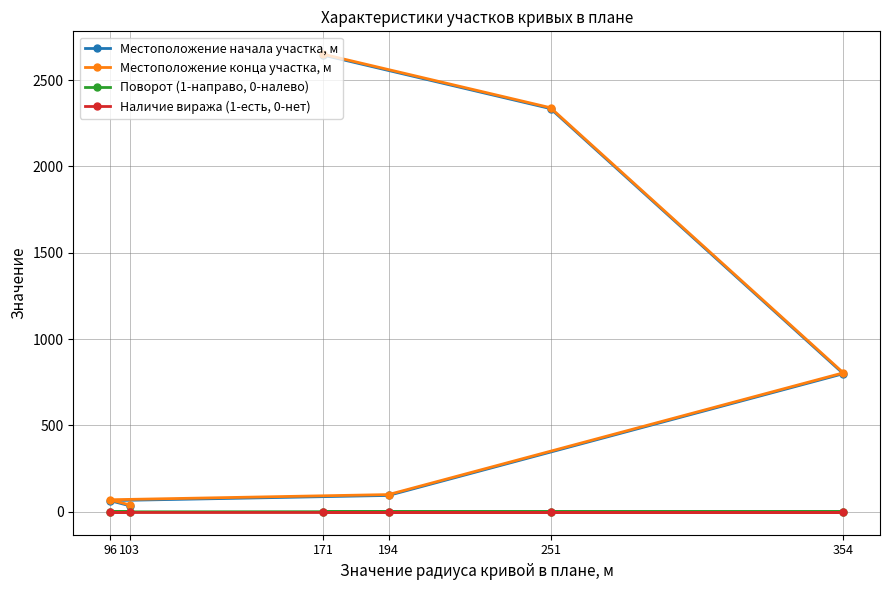

True or false: Местоположение конца участка, м and Наличие виража (1-есть, 0-нет) cross at least once.

False